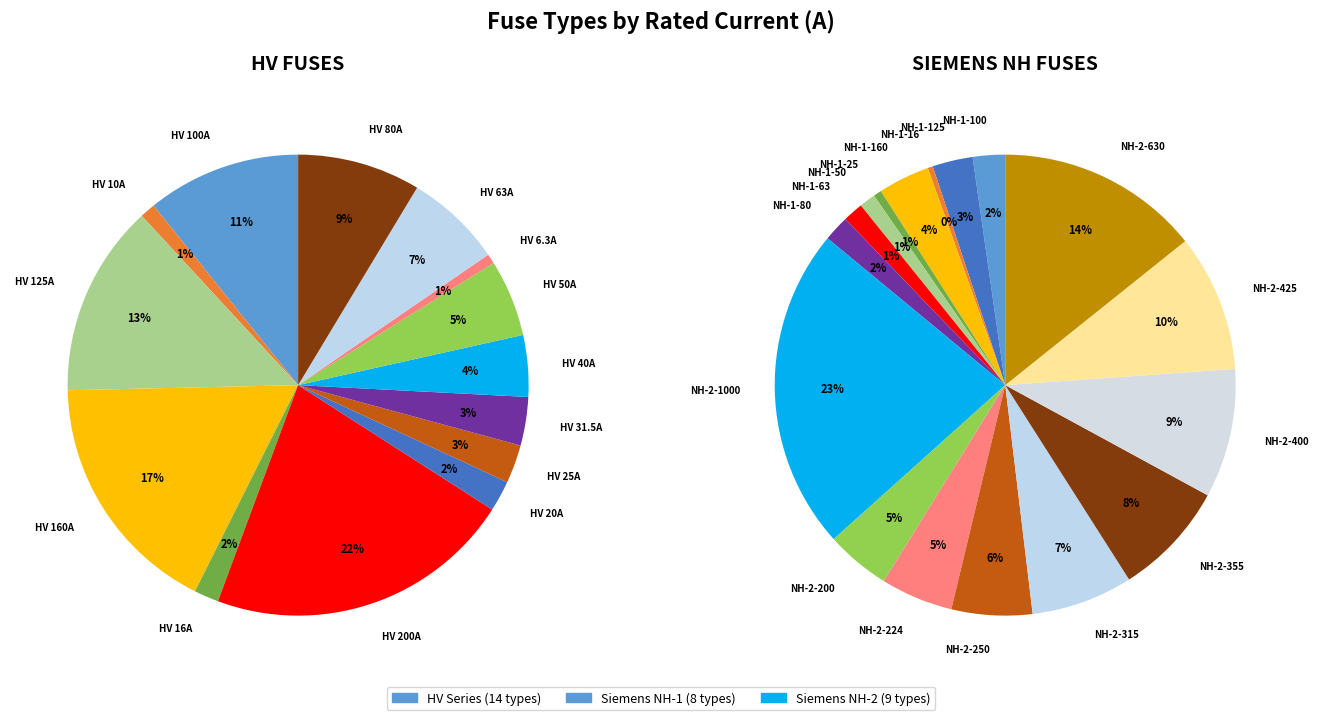

Is the sum of HV 10A and NH-1-25 greater than half?

No